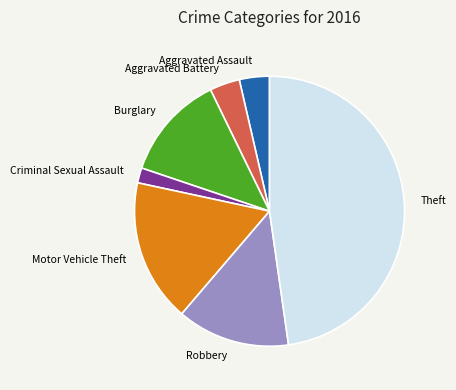

Is there any slice that represents more than half of the pie?

No